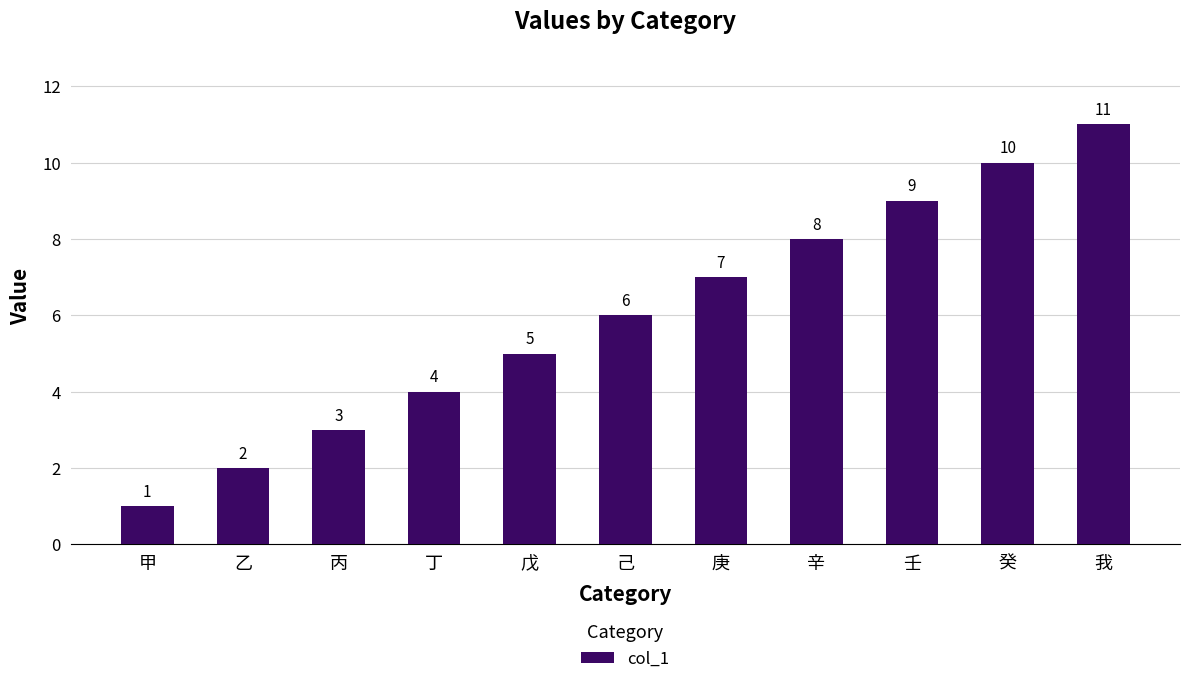

How many values are between 3 and 9?

7